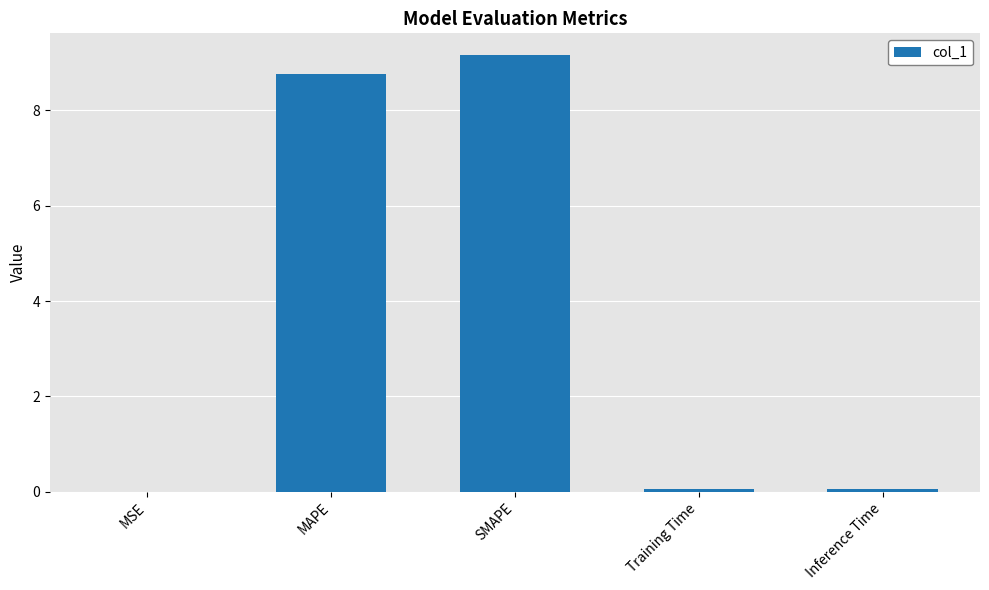

Is it true that the value at MSE is 0.0?

True